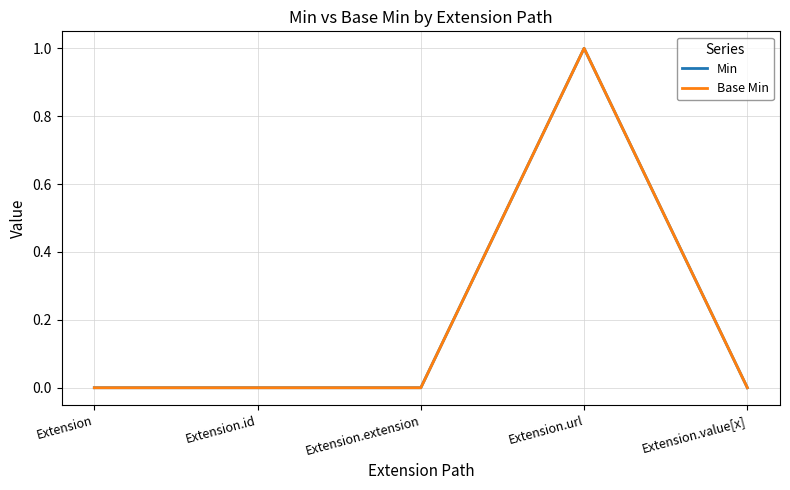

At which category is the sum across all series the highest?

Extension.url